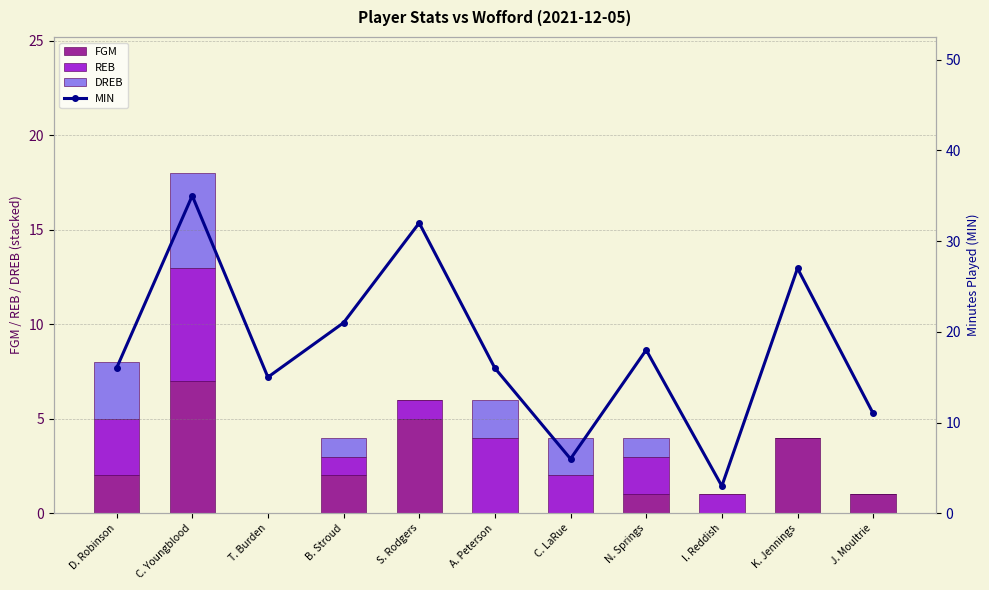

True or false: FGM has a value of 0 at J. Moultrie.

False